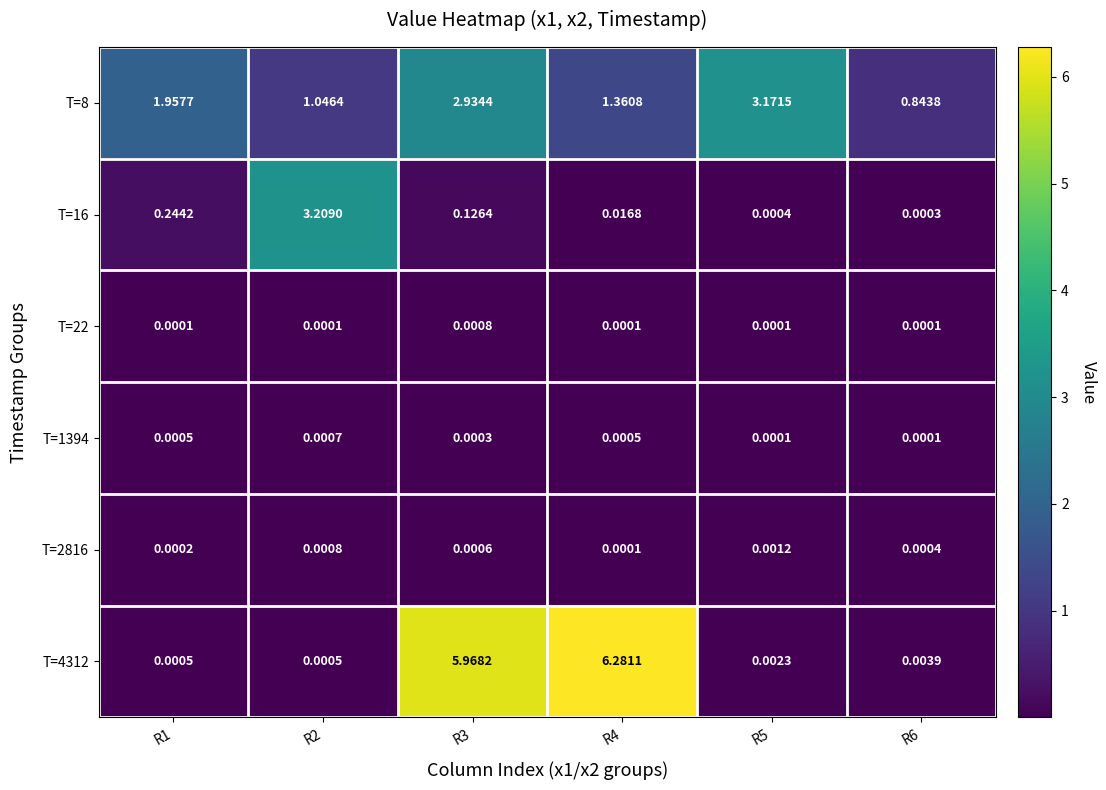

Count the number of data series in this chart.

6